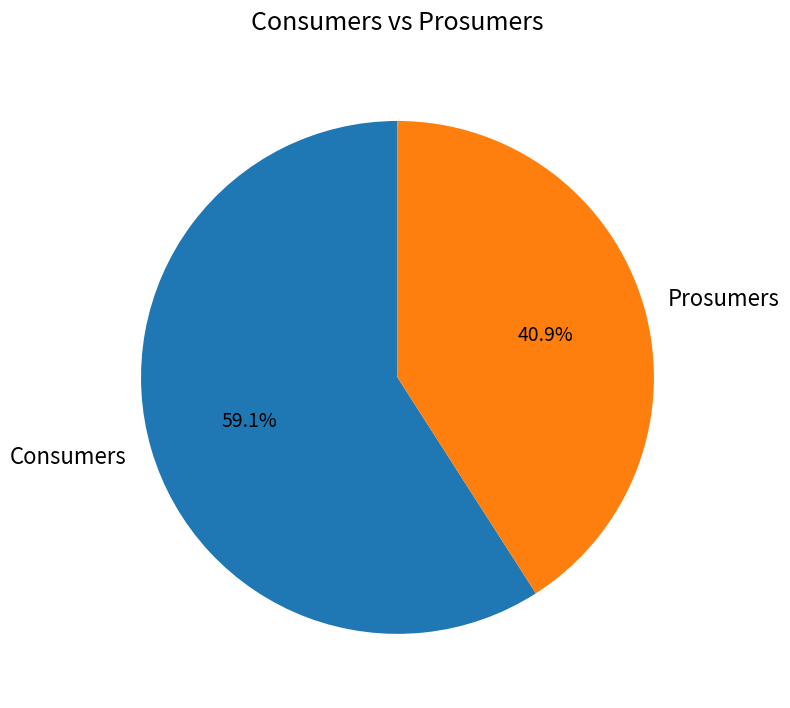

Rank the categories by value from lowest to highest.

Prosumers, Consumers